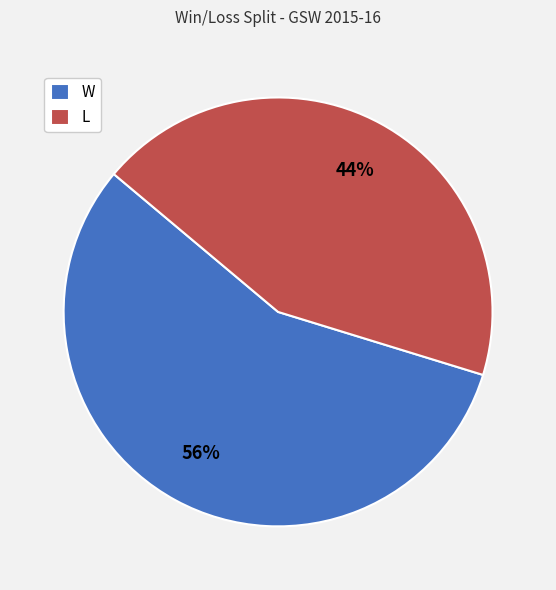

Which has a higher value, L or W?

W